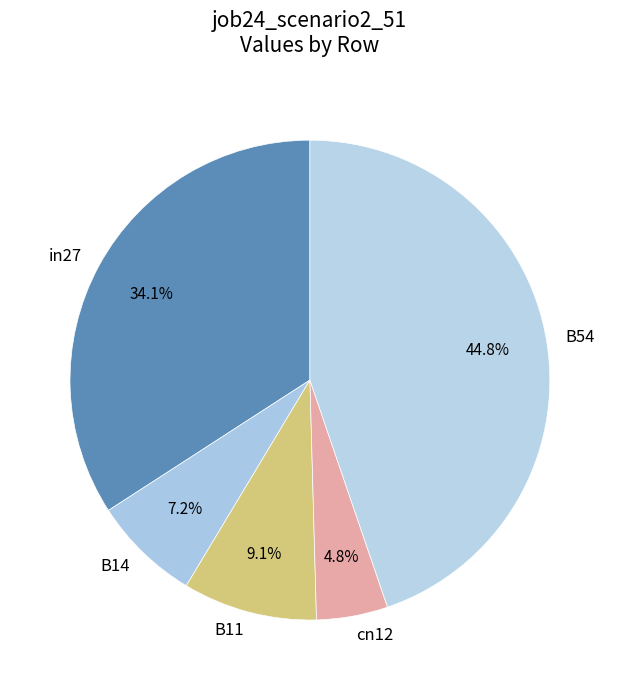

Which slice is the smallest?

cn12